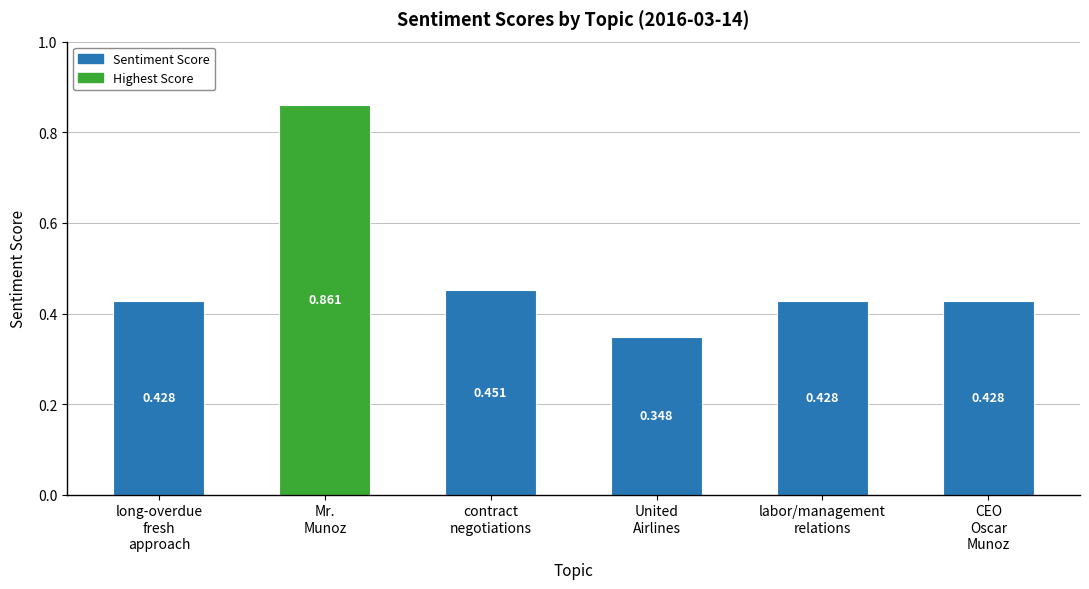

At which label is the value closest to 0?

United
Airlines